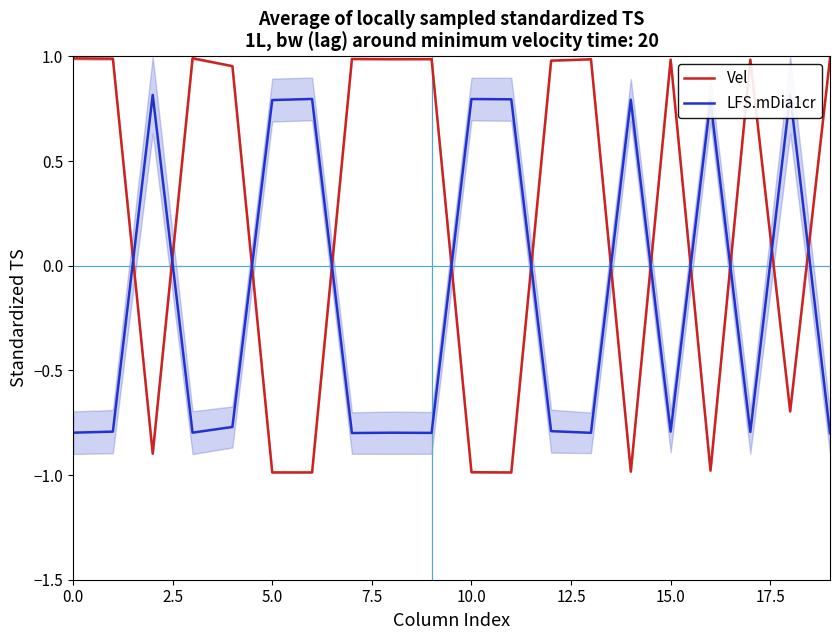

How many data points does each series have?

20